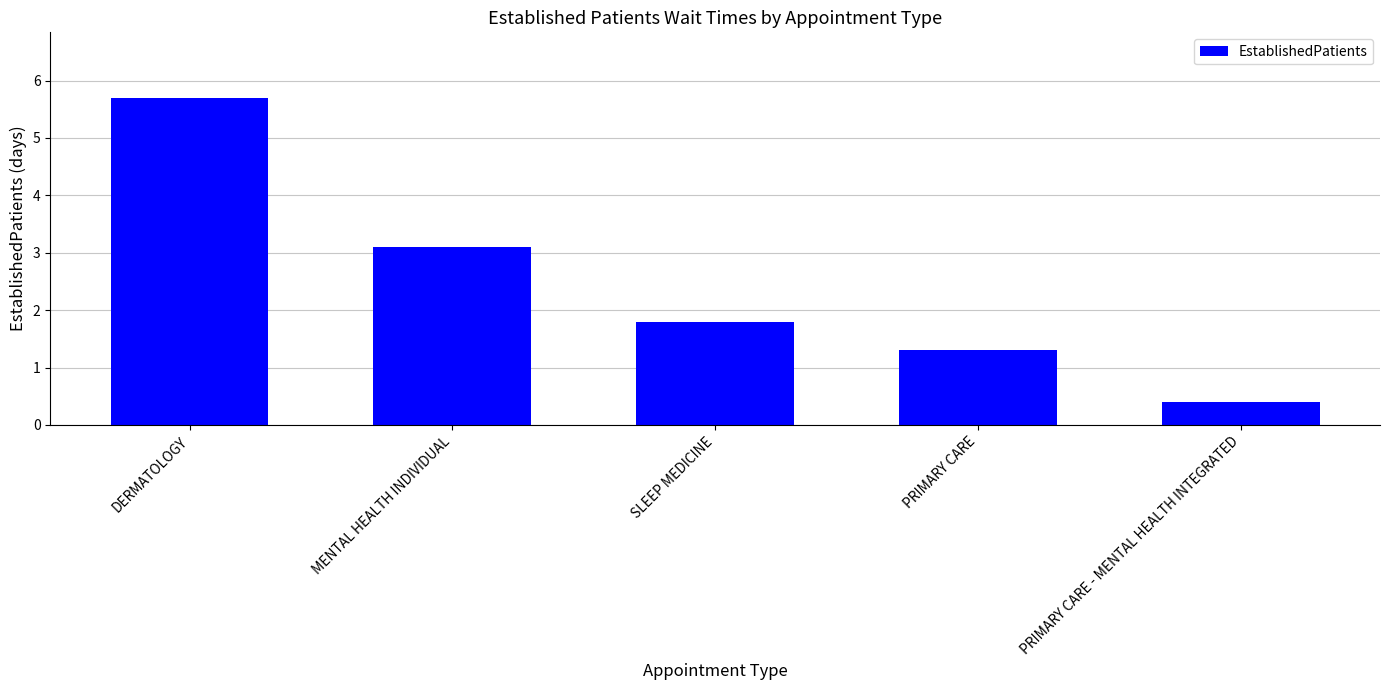

What is the change in value from DERMATOLOGY to SLEEP MEDICINE?

-3.9